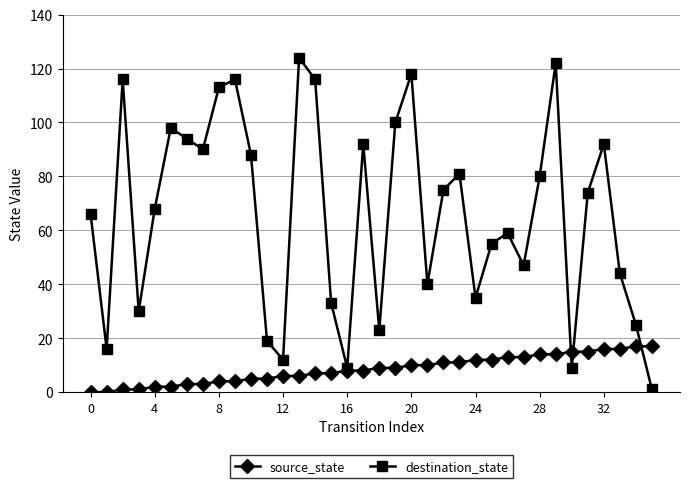

Which series has the widest spread of values?

destination_state